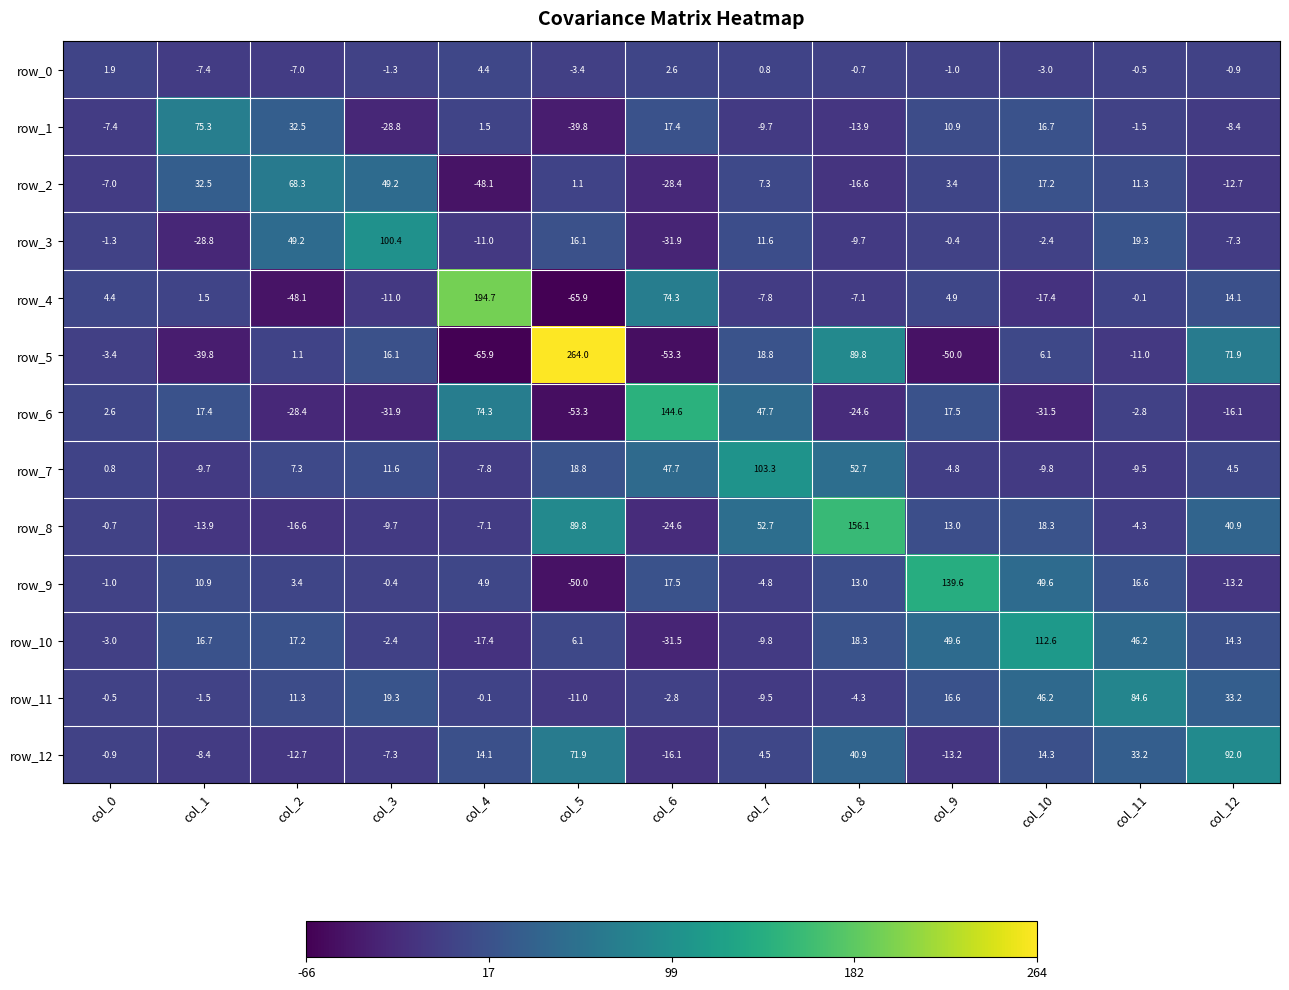

At col_3, list the series in order from largest to smallest.

row_3, row_2, row_11, row_5, row_7, row_9, row_0, row_10, row_12, row_8, row_4, row_1, row_6